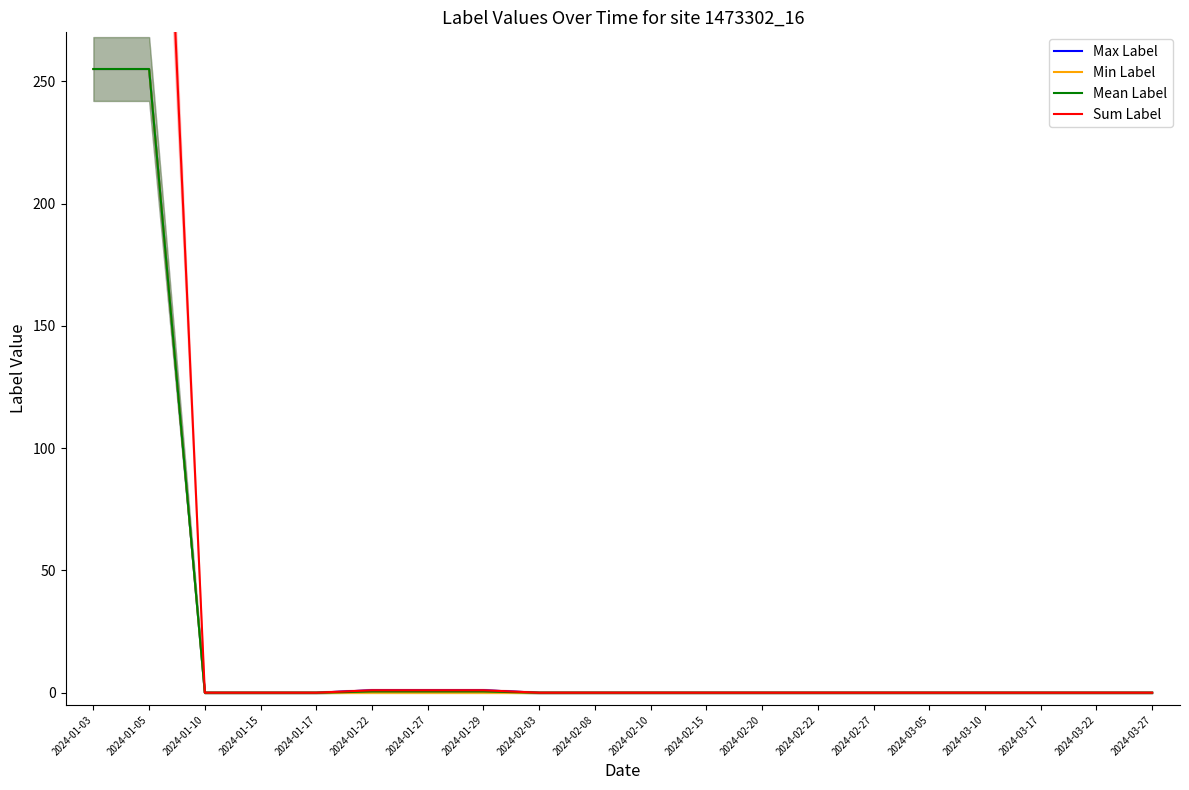

What is the maximum value for Min Label?

255.0